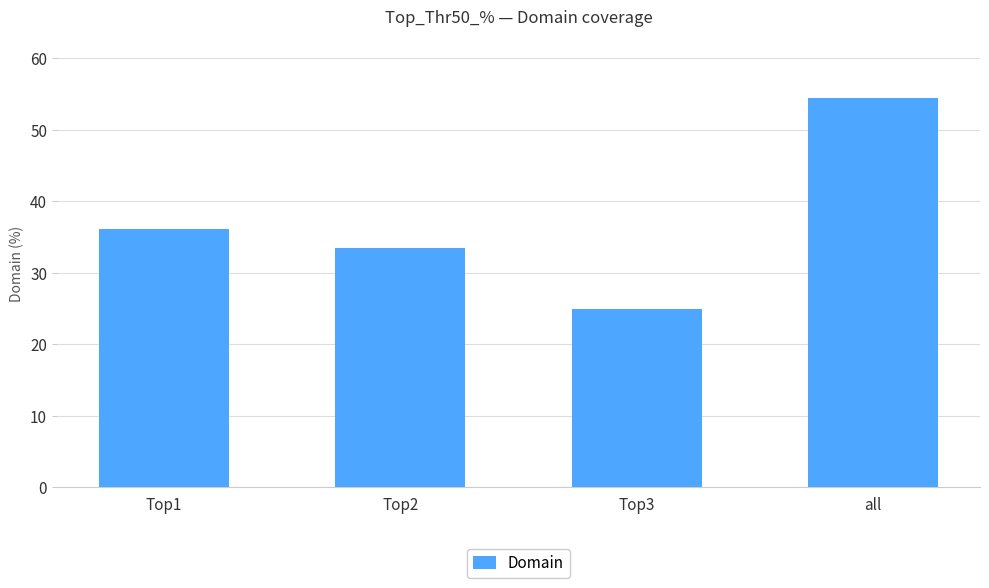

List the labels in order of value, smallest first.

Top3, Top2, Top1, all